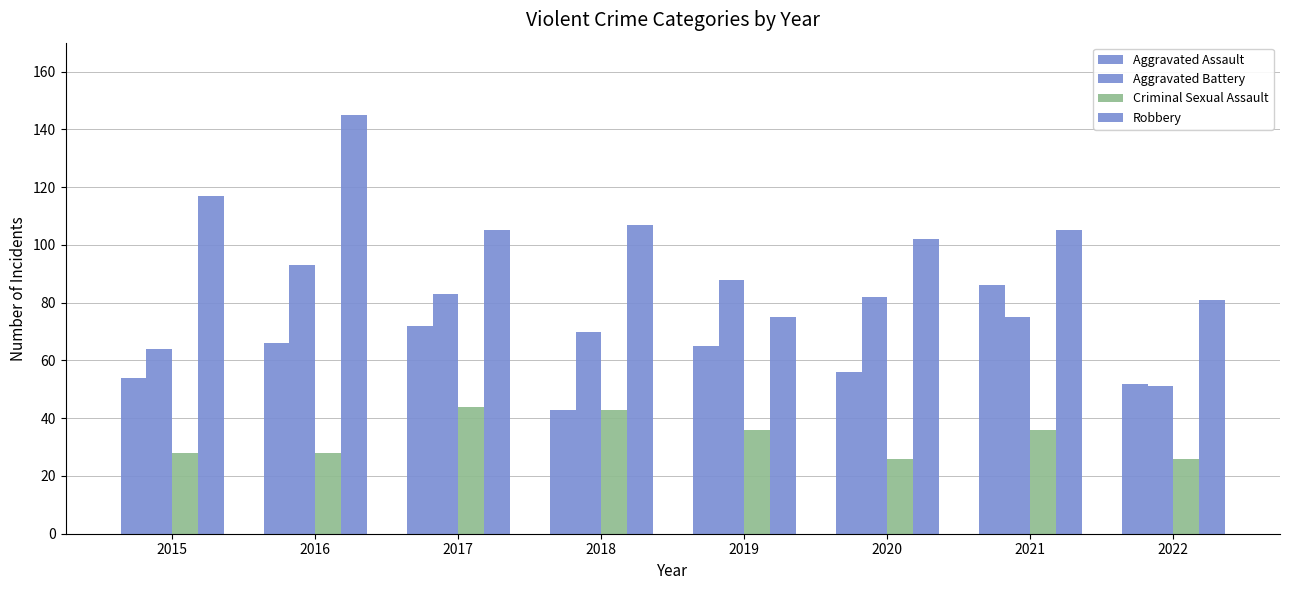

How many data points in Aggravated Battery are less than 82?

4